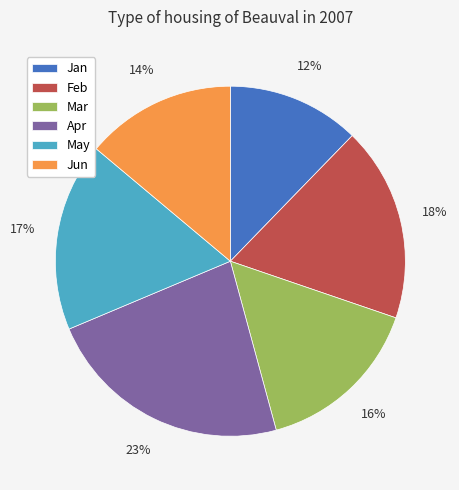

To the nearest percent, what is the difference between the Feb and Jun slice percentages?

4%